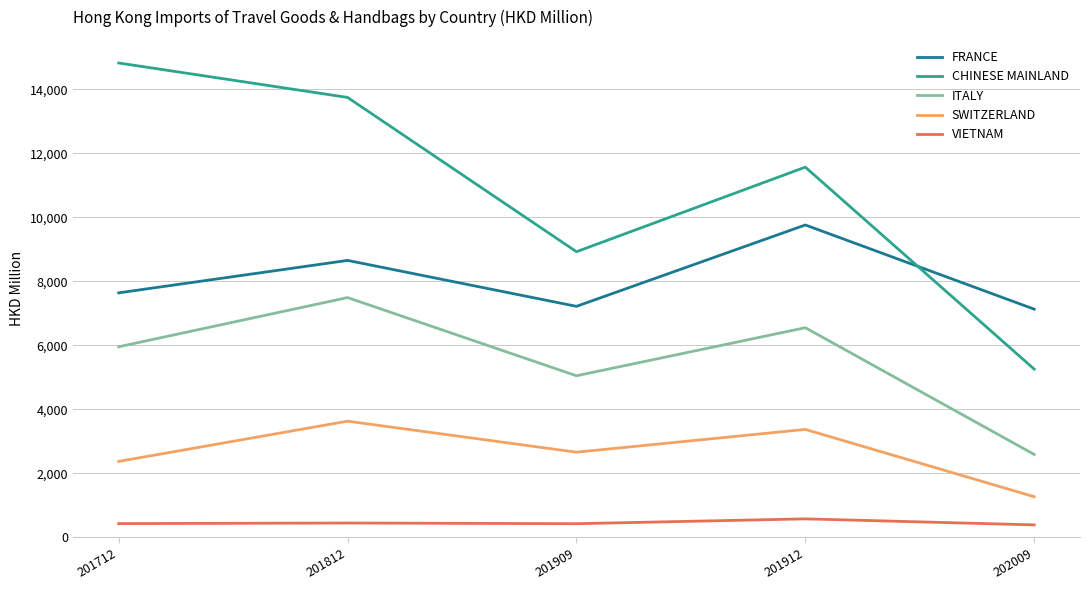

Is it true that SWITZERLAND equals 3371.1 at 201912?

True